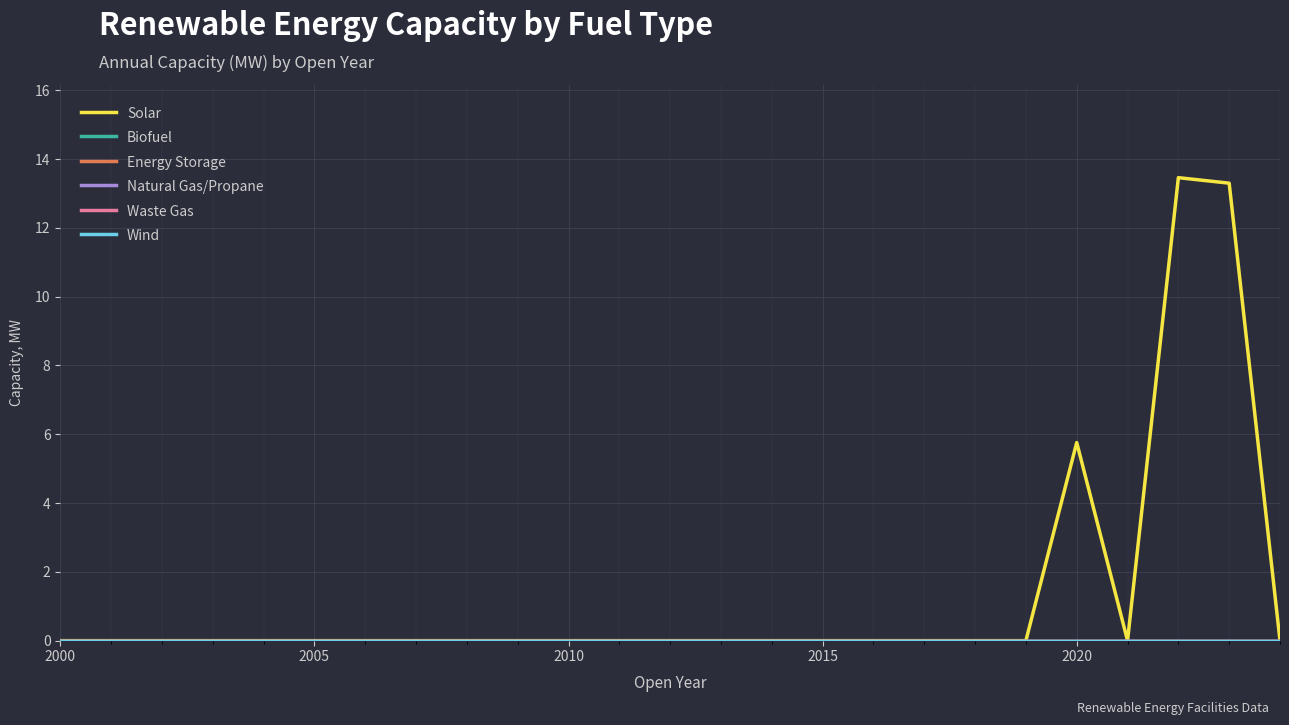

Reading right to left, transcribe all the data shown in this chart.

Solar: 0.0	13.3	13.5	0.0	5.8	0.0	0.0	0.0	0.0	0.0	0.0	0.0	0.0	0.0	0.0	0.0	0.0	0.0	0.0	0.0	0.0	0.0	0.0	0.0	0.0
Biofuel: 0.0	0.0	0.0	0.0	0.0	0.0	0.0	0.0	0.0	0.0	0.0	0.0	0.0	0.0	0.0	0.0	0.0	0.0	0.0	0.0	0.0	0.0	0.0	0.0	0.0
Energy Storage: 0.0	0.0	0.0	0.0	0.0	0.0	0.0	0.0	0.0	0.0	0.0	0.0	0.0	0.0	0.0	0.0	0.0	0.0	0.0	0.0	0.0	0.0	0.0	0.0	0.0
Natural Gas/Propane: 0.0	0.0	0.0	0.0	0.0	0.0	0.0	0.0	0.0	0.0	0.0	0.0	0.0	0.0	0.0	0.0	0.0	0.0	0.0	0.0	0.0	0.0	0.0	0.0	0.0
Waste Gas: 0.0	0.0	0.0	0.0	0.0	0.0	0.0	0.0	0.0	0.0	0.0	0.0	0.0	0.0	0.0	0.0	0.0	0.0	0.0	0.0	0.0	0.0	0.0	0.0	0.0
Wind: 0.0	0.0	0.0	0.0	0.0	0.0	0.0	0.0	0.0	0.0	0.0	0.0	0.0	0.0	0.0	0.0	0.0	0.0	0.0	0.0	0.0	0.0	0.0	0.0	0.0